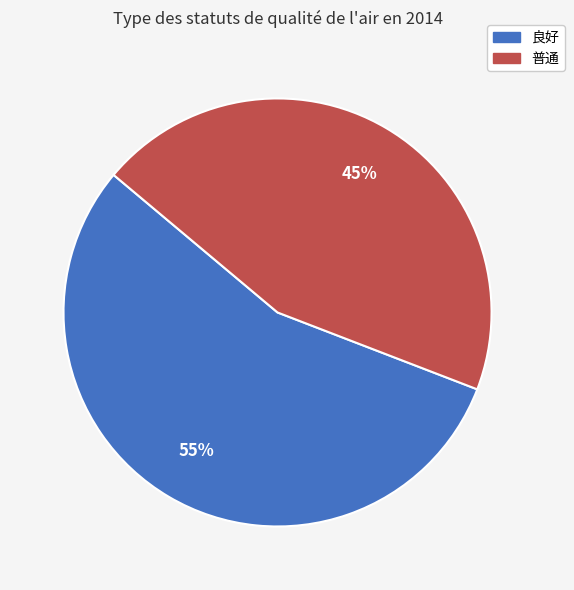

What is the smallest slice in the pie chart?

普通